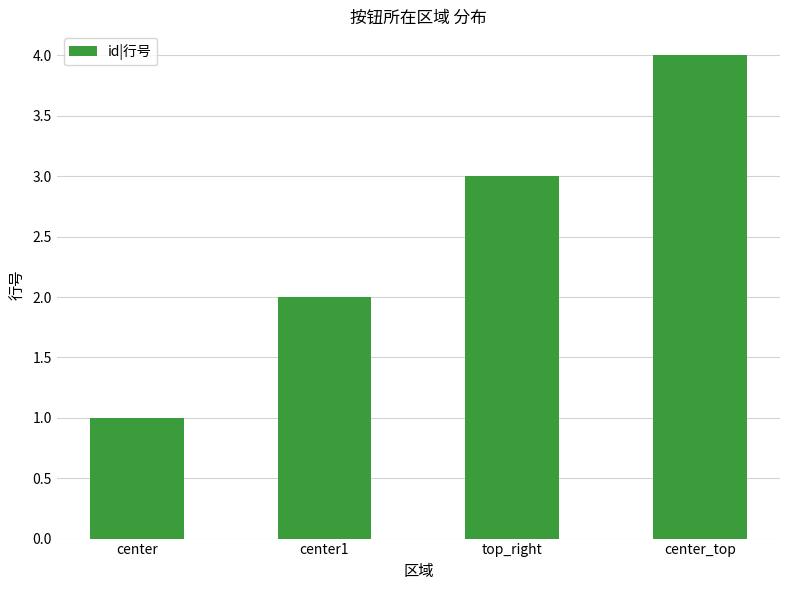

Reading left to right, extract all data points from this chart.

1	2	3	4